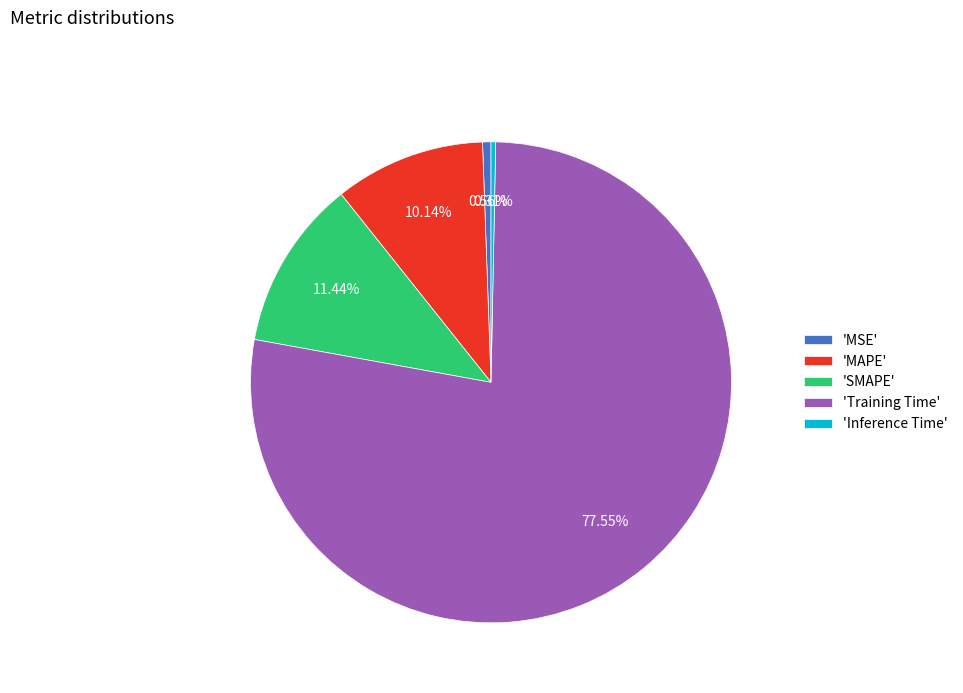

What is the largest slice in the pie chart?

'Training Time'